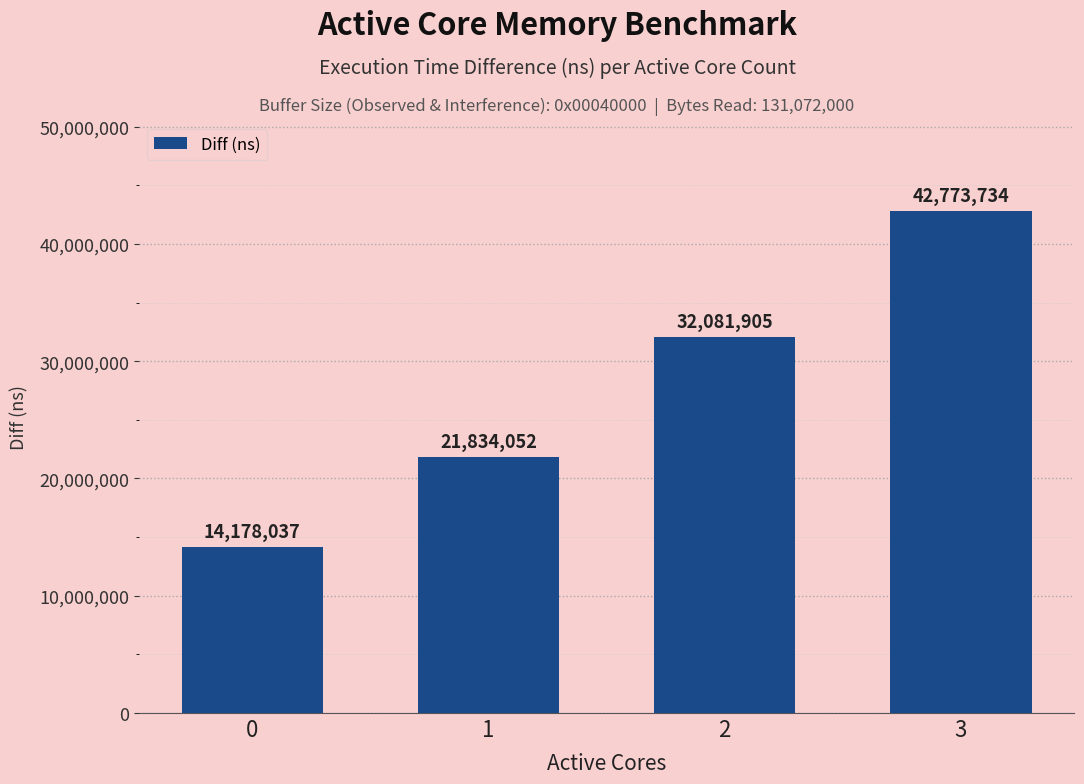

What is the change in value from 0 to 2?

+17903868